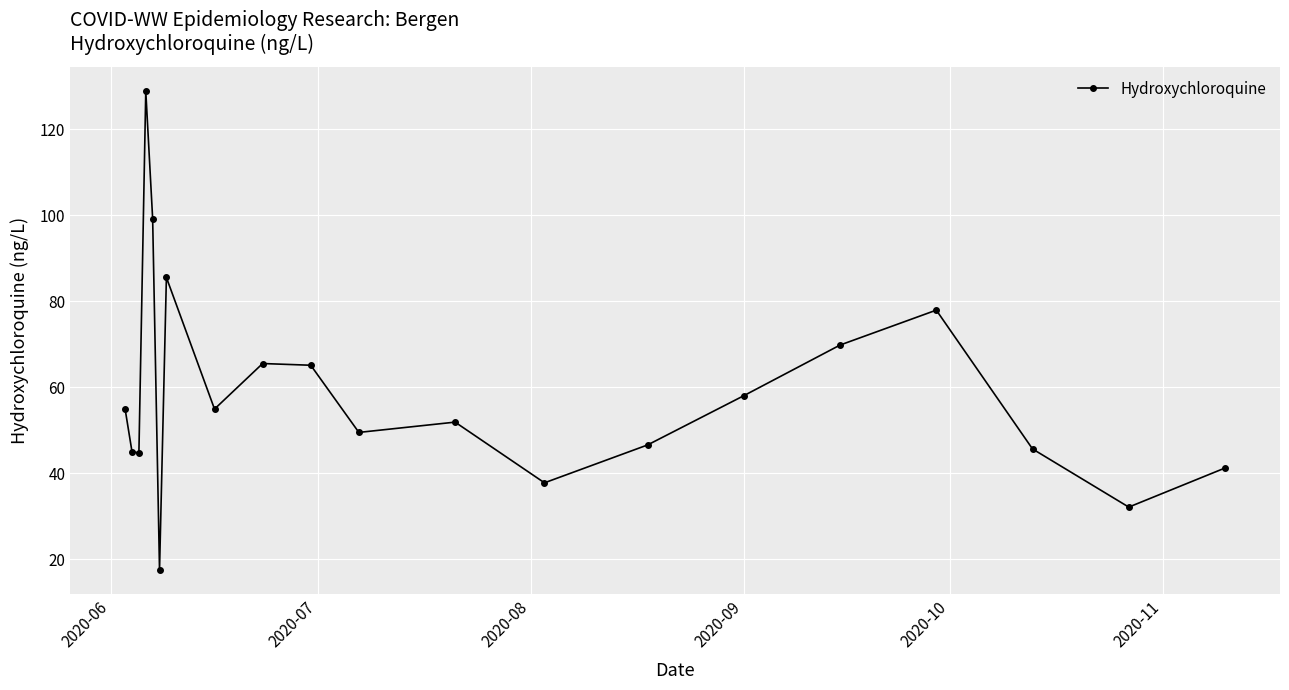

What is the greatest value displayed?

128.9